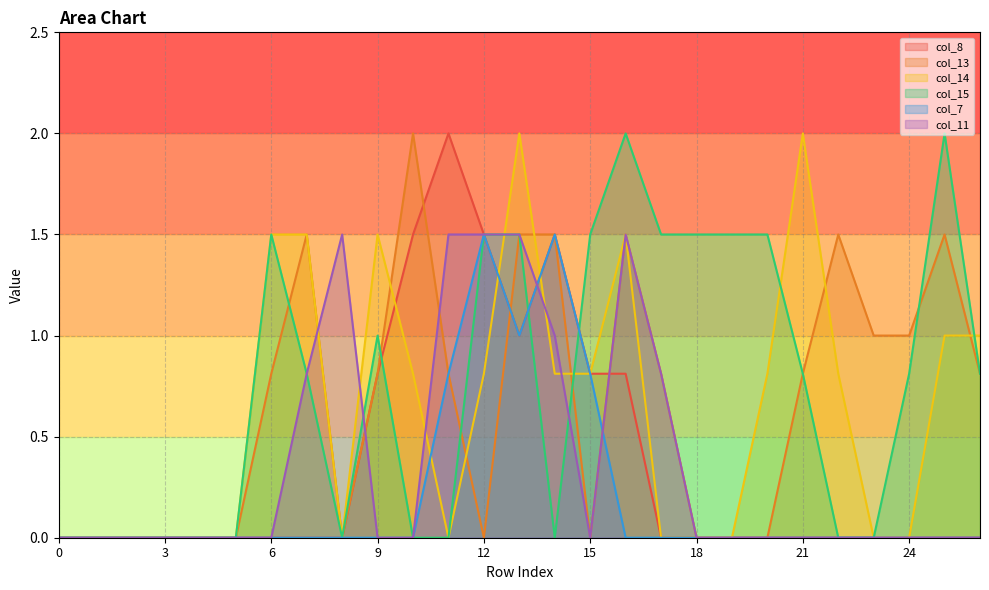

Where is col_13 nearest to the value 1?

23